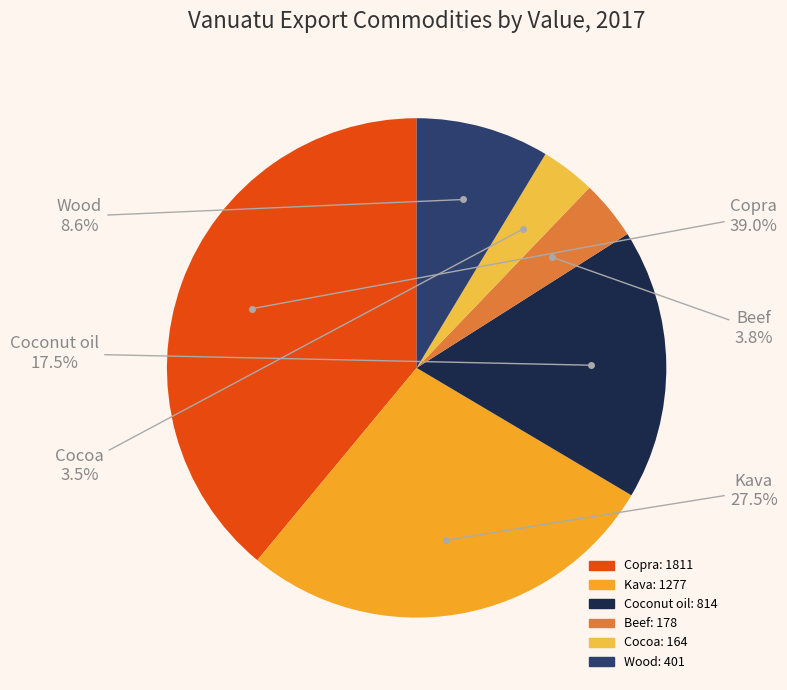

What portion of the pie excludes Copra?

61.0%